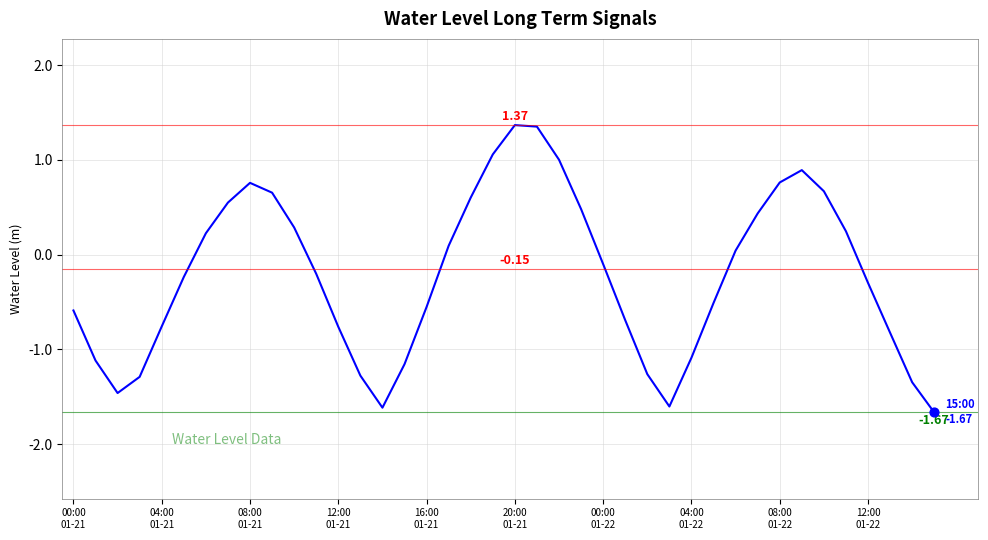

What is the difference between the maximum and minimum values?

3.0